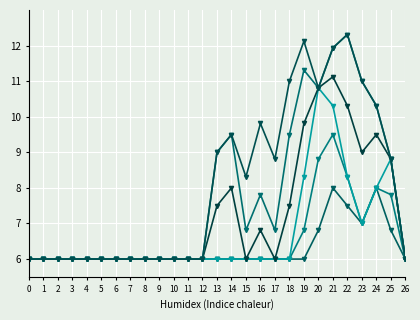

How many categories are shown in the chart?

27